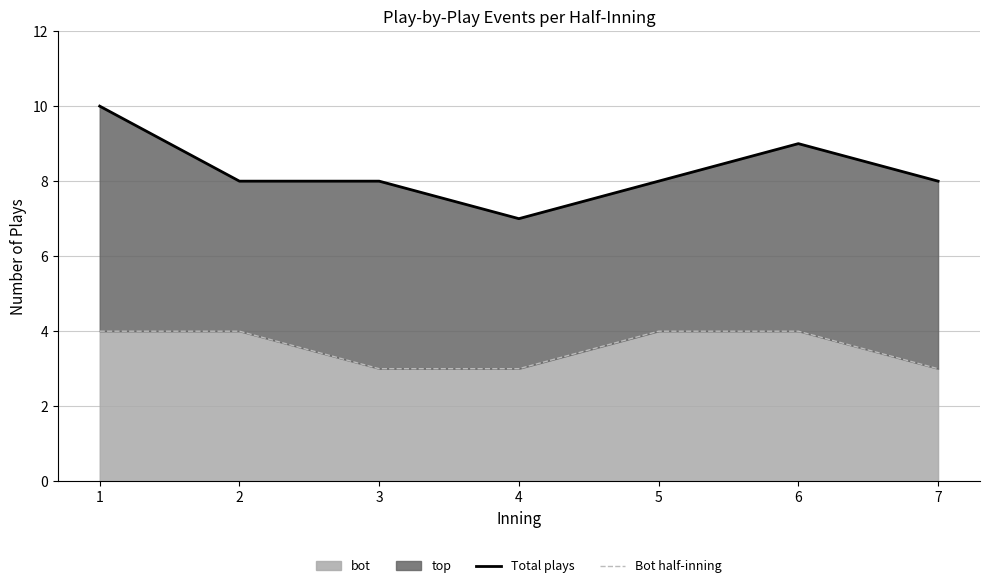

What value does the bot series have at 1?

4